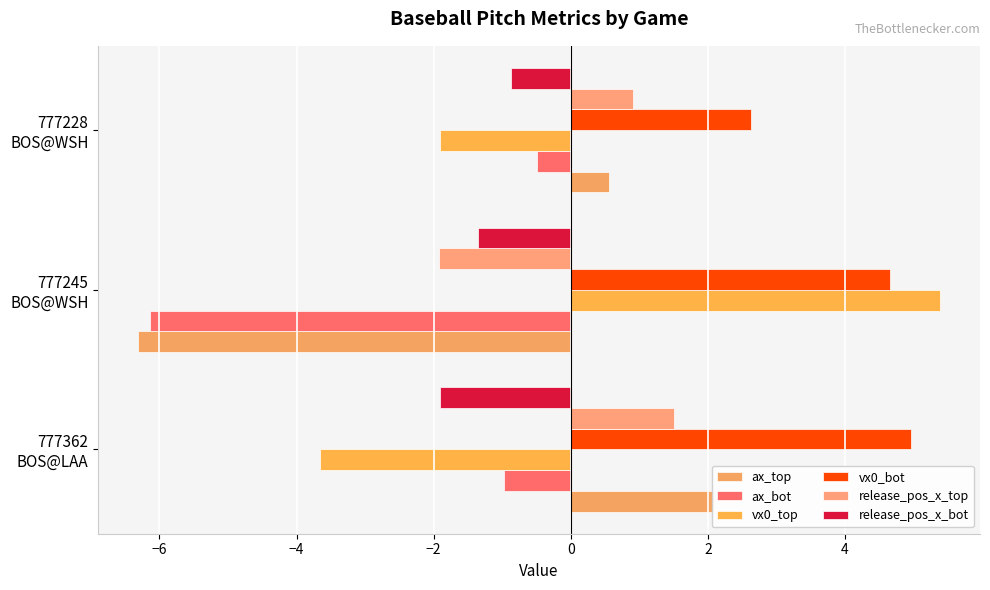

What is the difference between the highest and lowest values at 777245 BOS@WSH?

11.7